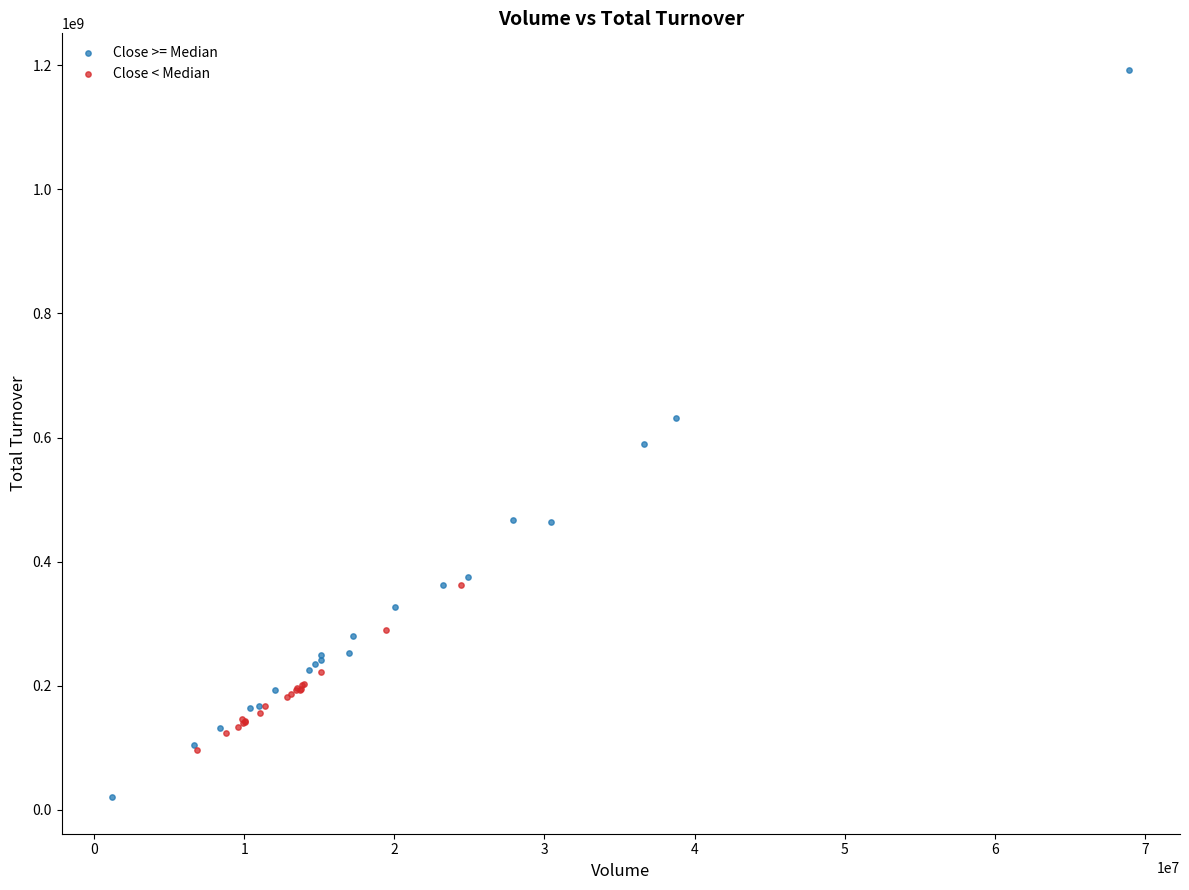

Which series has the widest spread of Y values?

Close >= Median